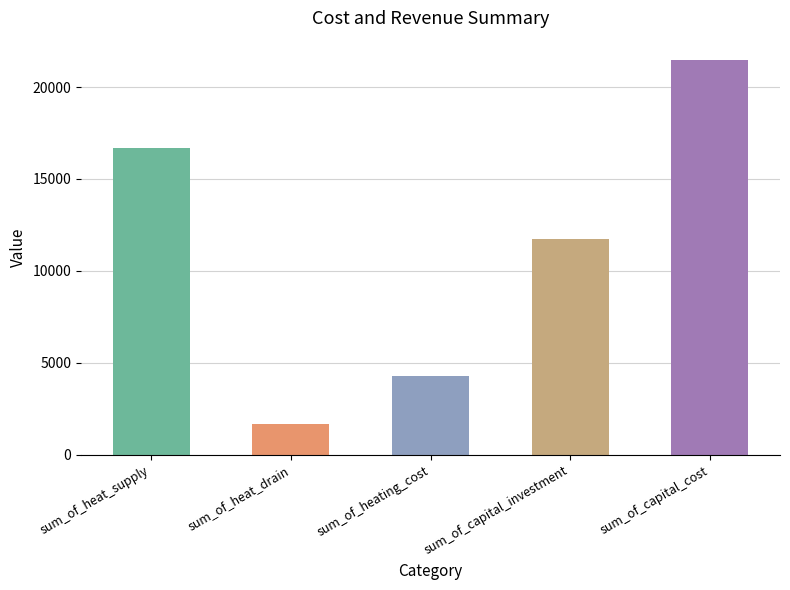

Read the value at sum_of_capital_investment.

11724.0